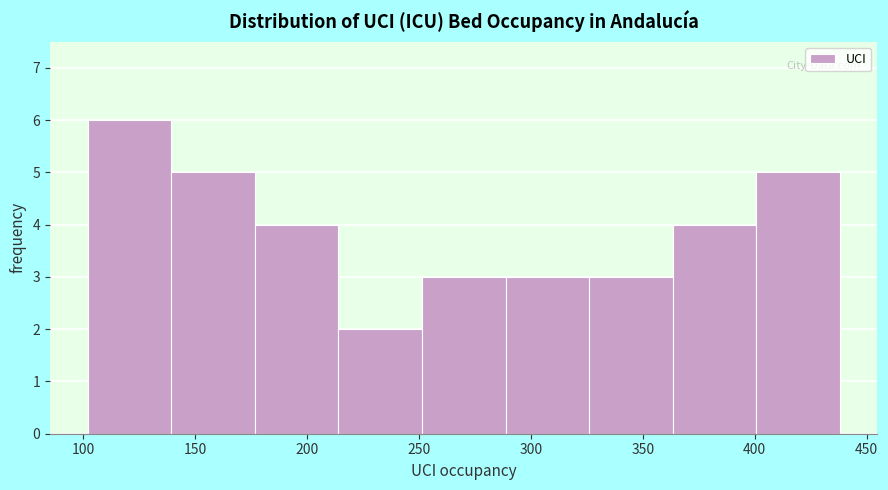

What is the height of the bar covering 250 to 290 on the x-axis? Neither the bar edges nor the heights are printed on the chart, so give them approximately, as read against the axes.

3